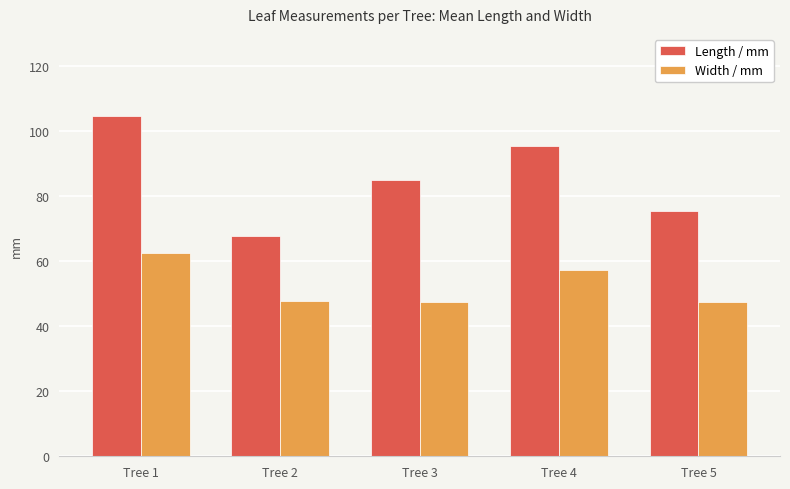

True or false: Width / mm has a value of 62.7 at Tree 1.

True